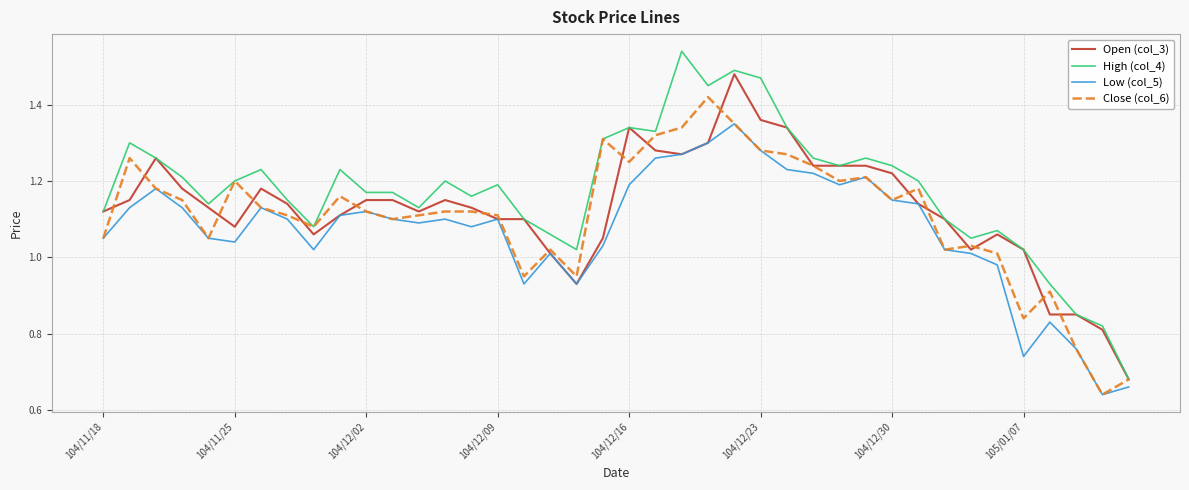

List the series in order of their peak value, lowest first.

Low (col_5), Close (col_6), Open (col_3), High (col_4)